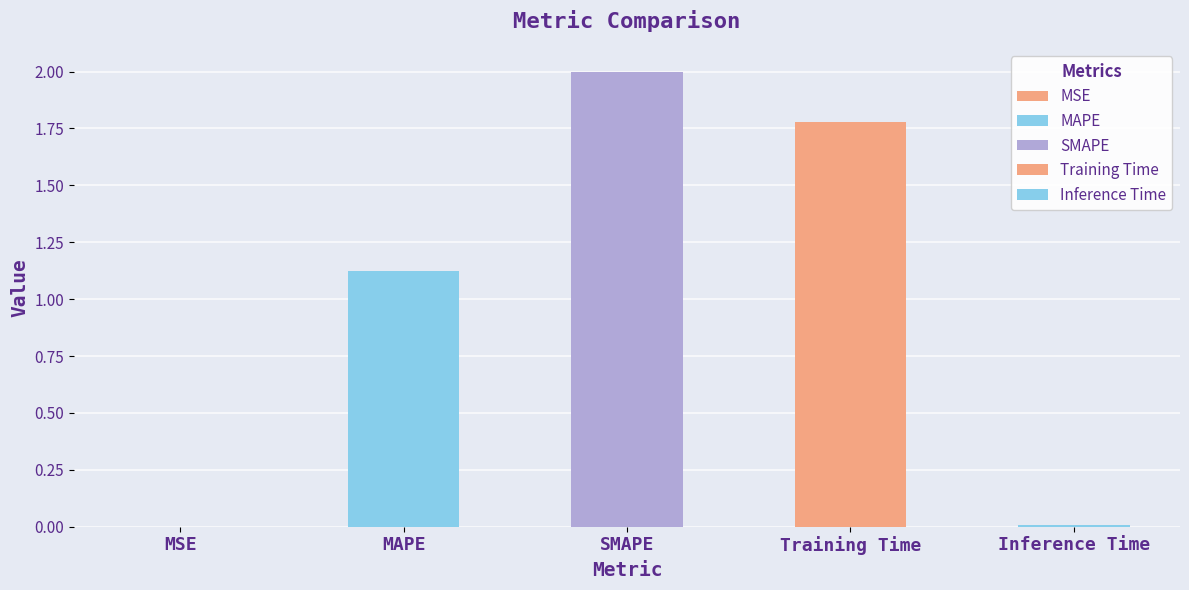

The value at MAPE is 1.1. True or false?

True